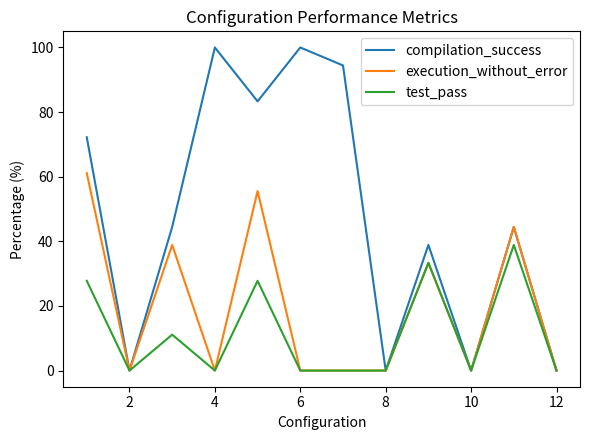

Which series has the largest total across all categories?

compilation_success